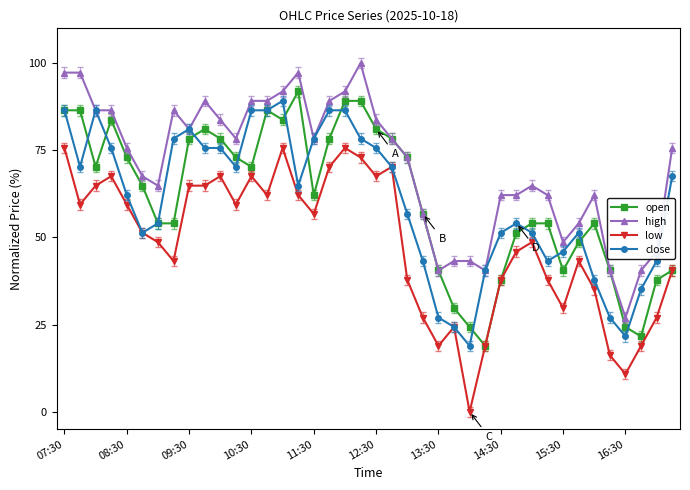

Does the chart display data point markers on the line(s)?

Yes